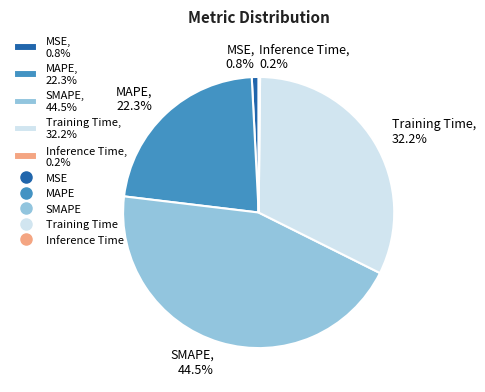

Is SMAPE the majority of the pie?

No